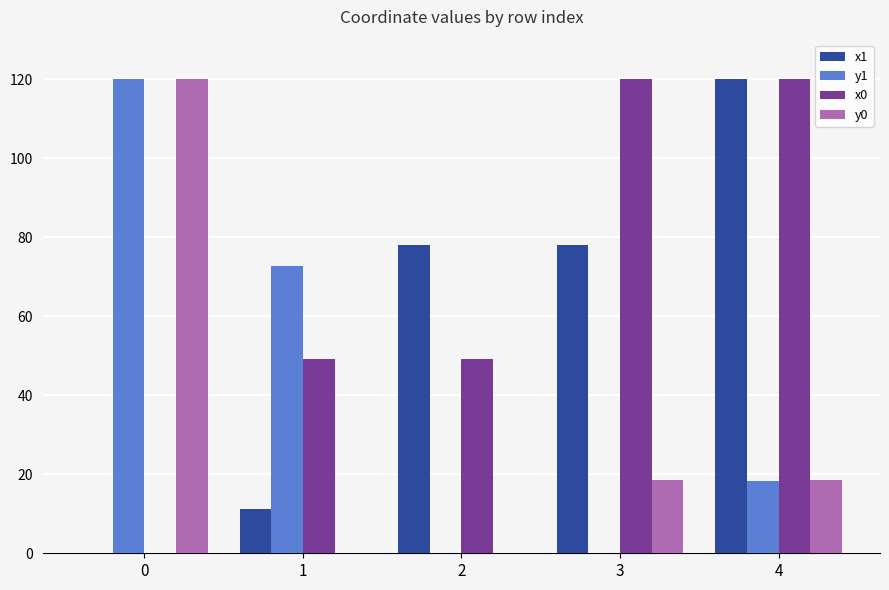

Which series changed the most between 1 and 4?

x1